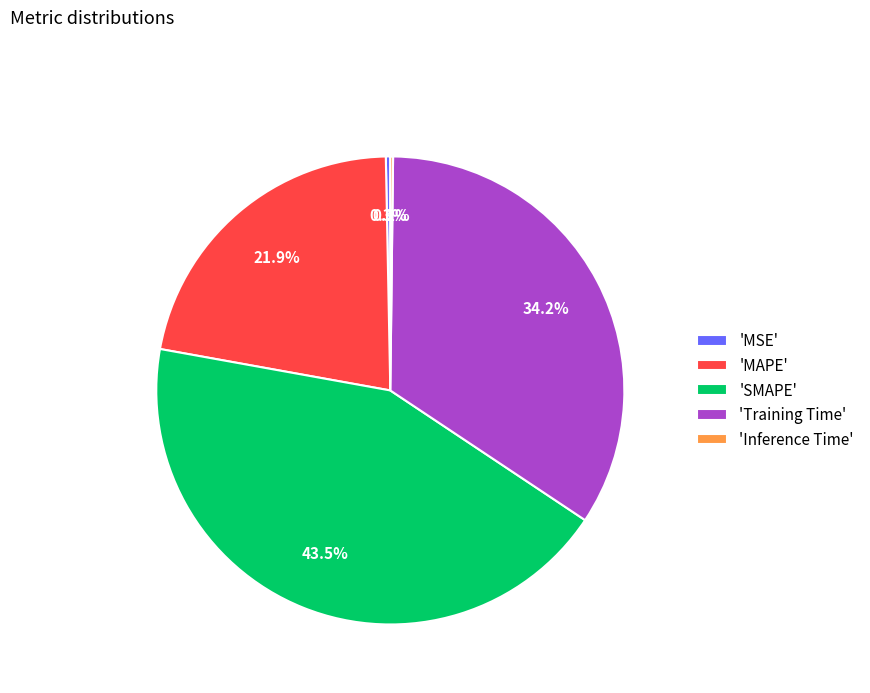

Which slice is the largest?

'SMAPE'